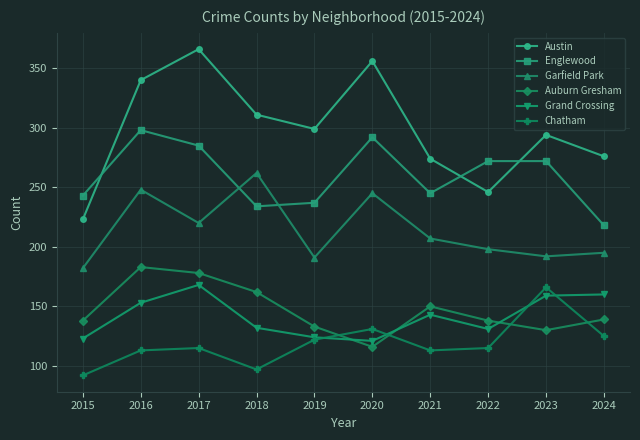

At how many categories does at least one series exceed 133?

10